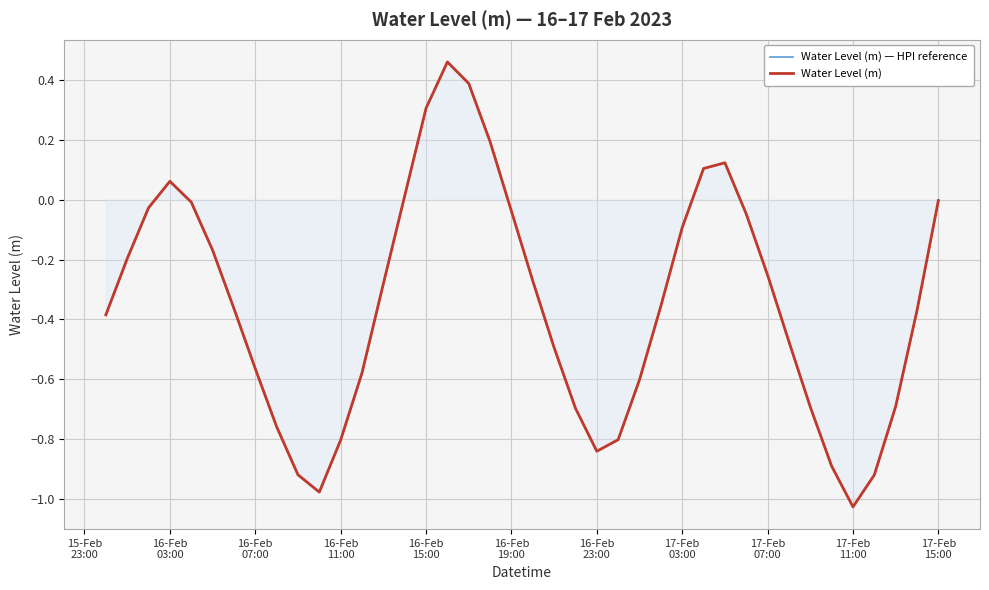

Between 17-Feb 11:00 and 17-Feb 15:00, which series saw the biggest shift?

Water Level (m) — HPI reference